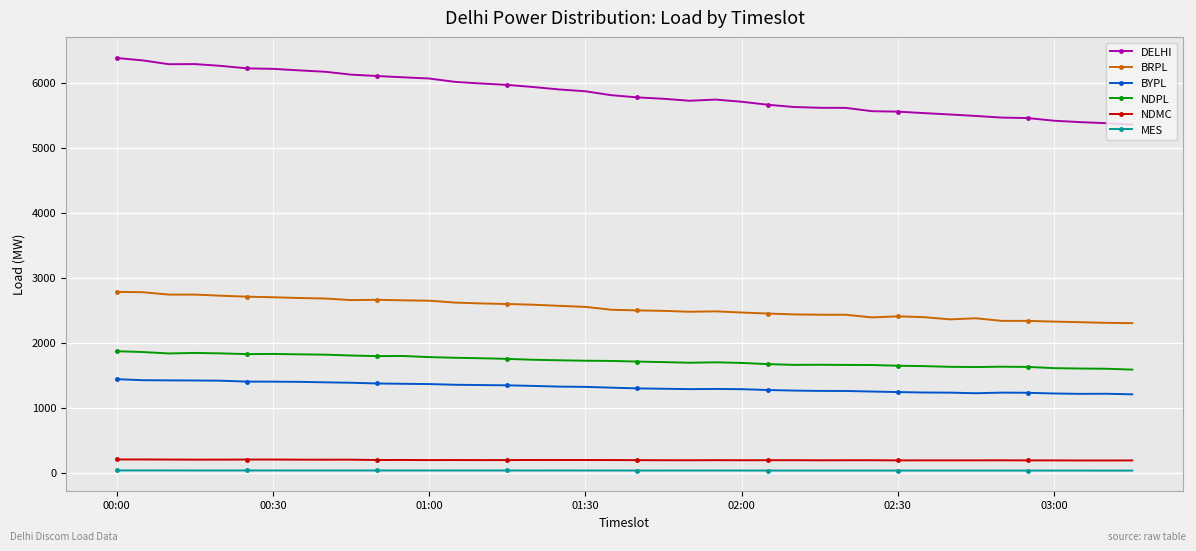

Which series has the largest range (max minus min)?

DELHI